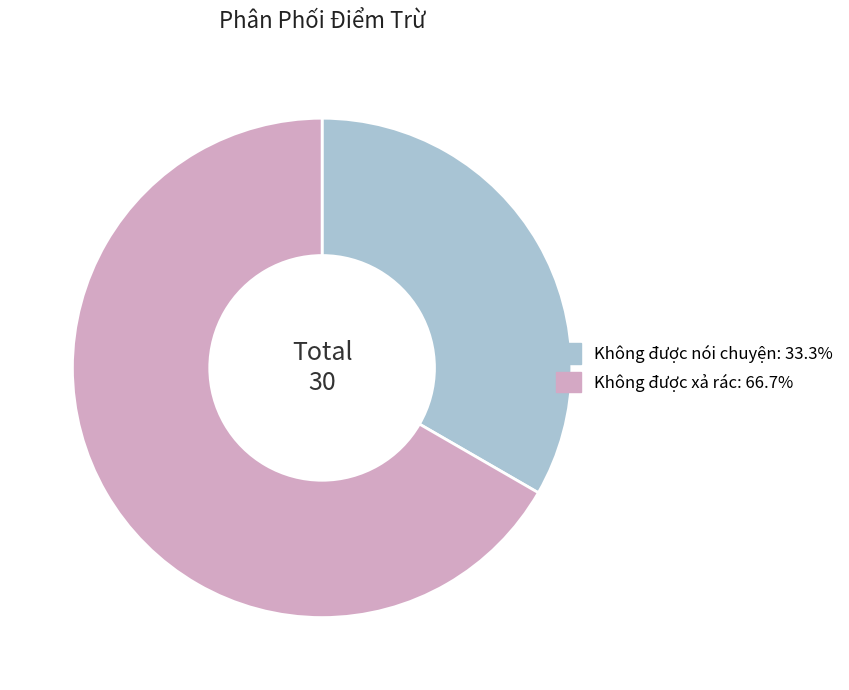

What is the ratio of the value at Không được xả rác: 66.7% to the value at Không được nói chuyện: 33.3%?

2.0